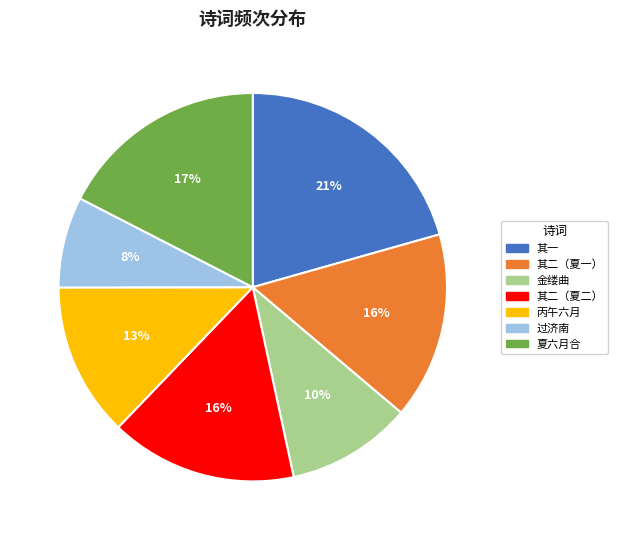

To the nearest percent, what is the average slice percentage?

14%